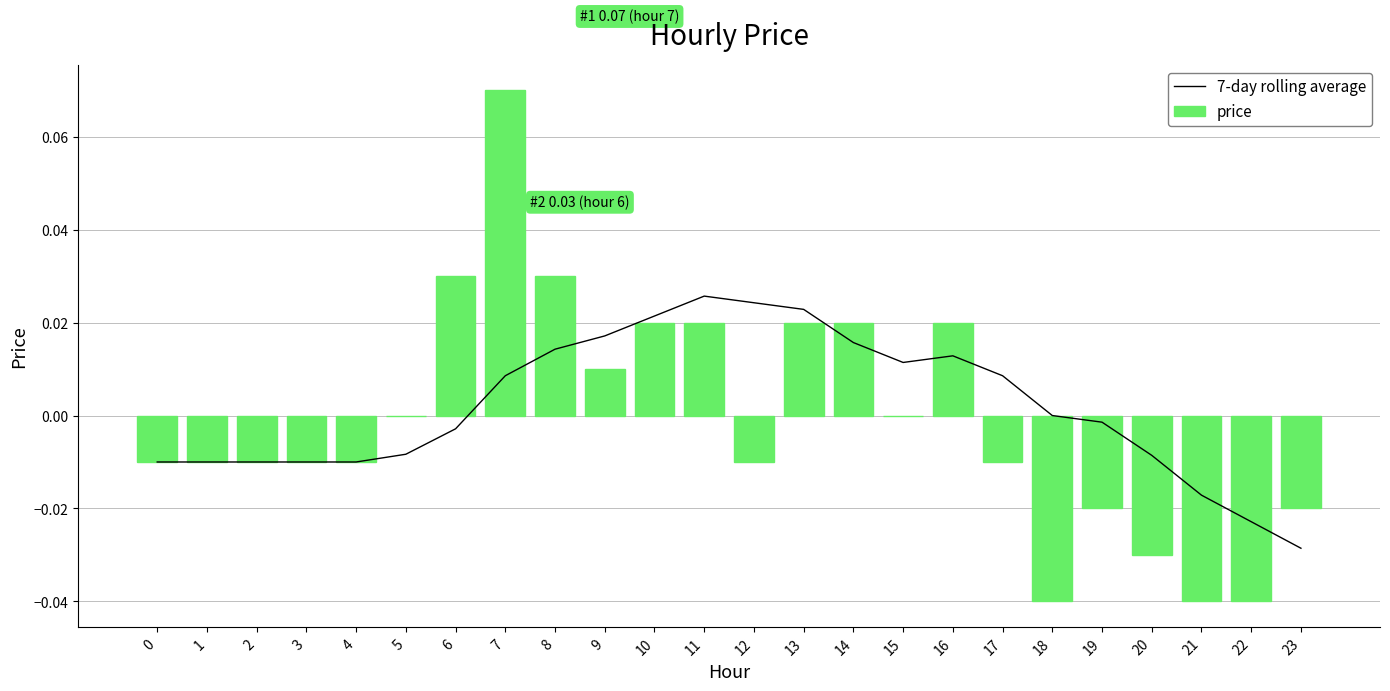

Is it true that 7-day rolling average equals -0.0 at 6?

True